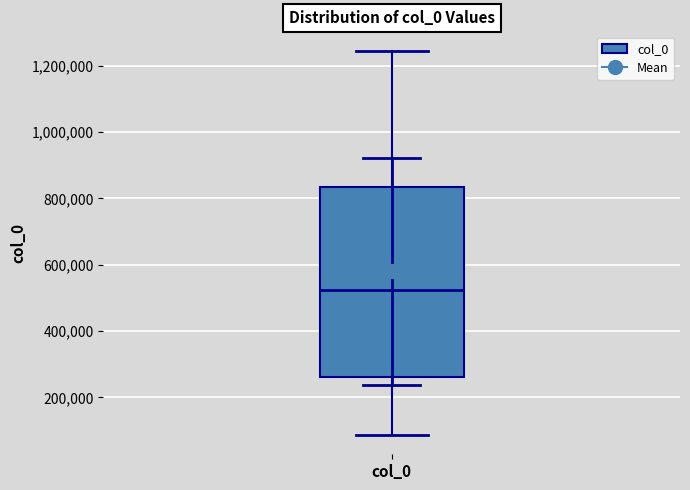

Transcribe this box plot: give where the median line is, the range the box spans, and where the two whiskers end, as read against the y-axis. The values are not printed on the chart, so give them approximately, as read against the axis.

median 520000, box 260000 to 840000, whiskers 80000 to 1240000